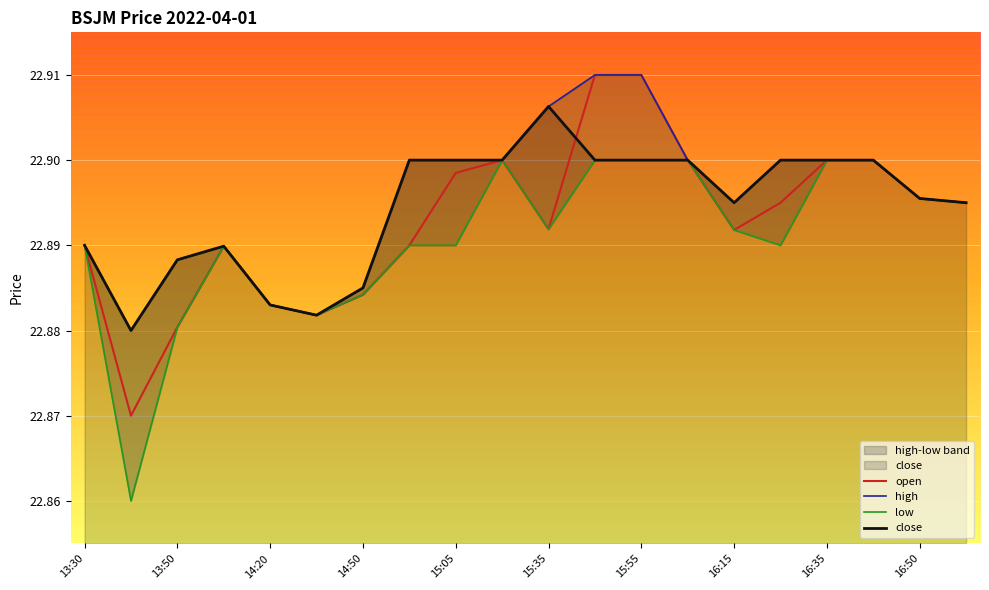

Count the high values in the range 22 to 23.

20